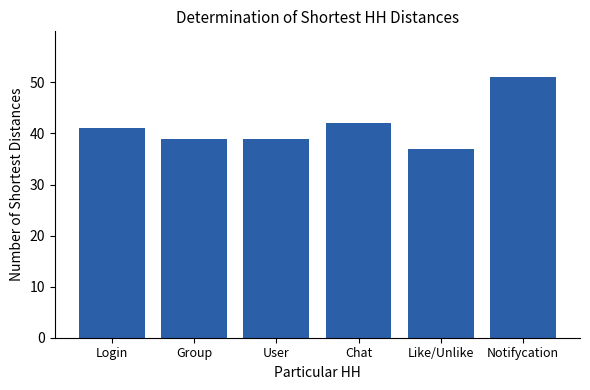

Read the value at Group, to the nearest 10.

40